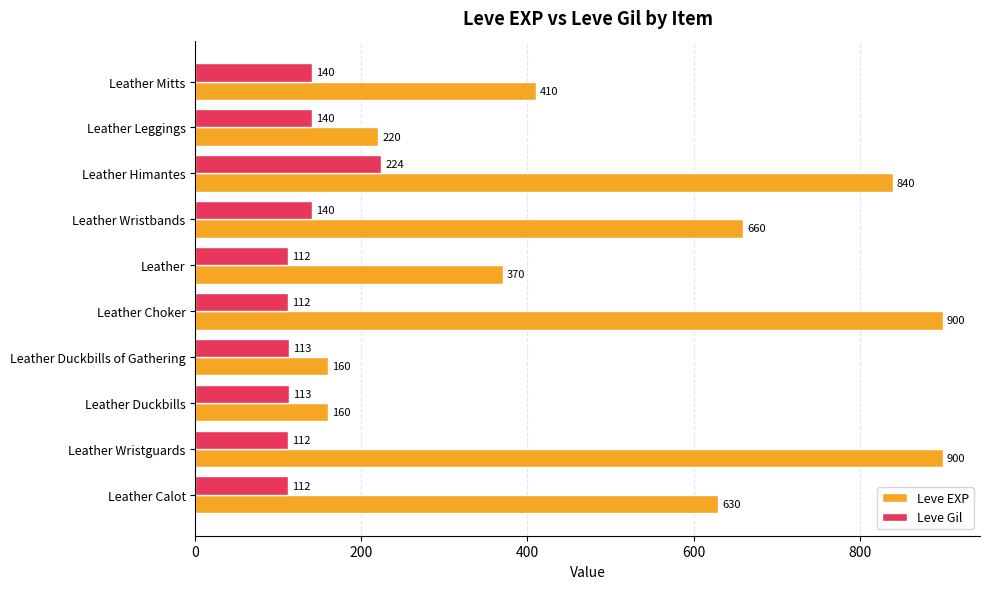

Is the value of Leve Gil at Leather Himantes greater than the value of Leve EXP at Leather Mitts?

No